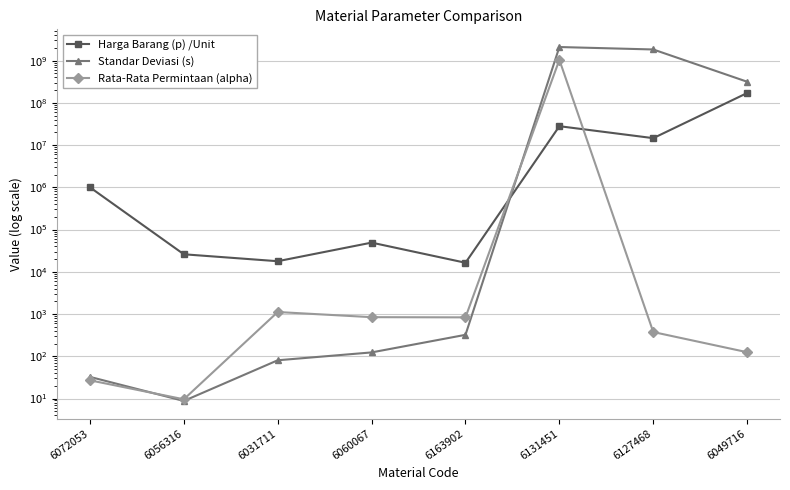

What is the minimum value for Rata-Rata Permintaan (alpha)?

9.6